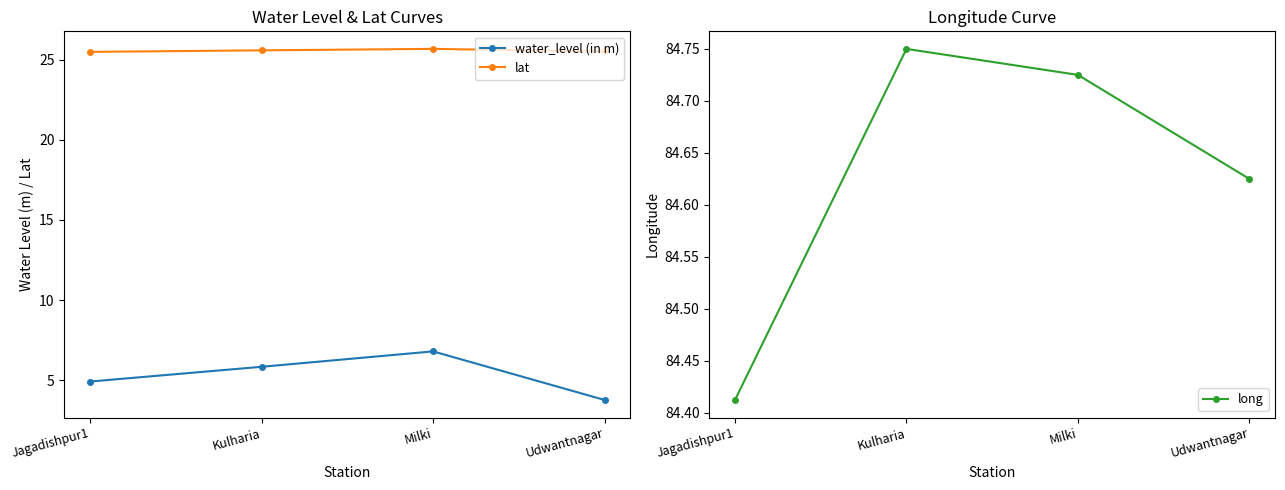

List the series in order of their overall mean, highest first.

long, lat, water_level (in m)